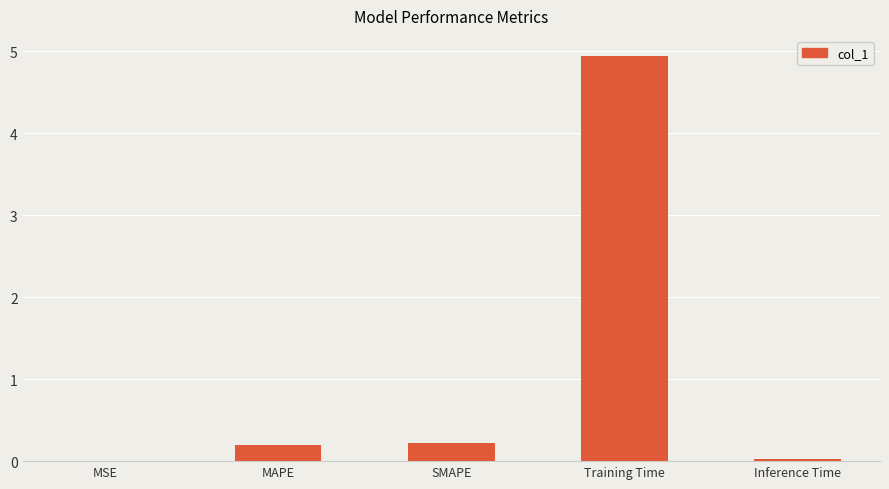

Read the value at Training Time.

4.9